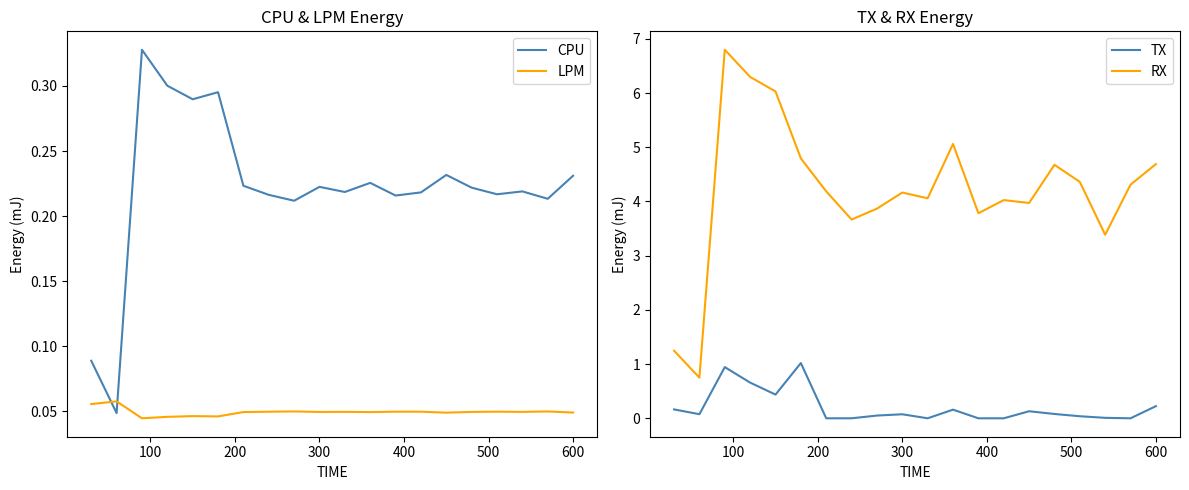

How many lines are shown in the chart?

4